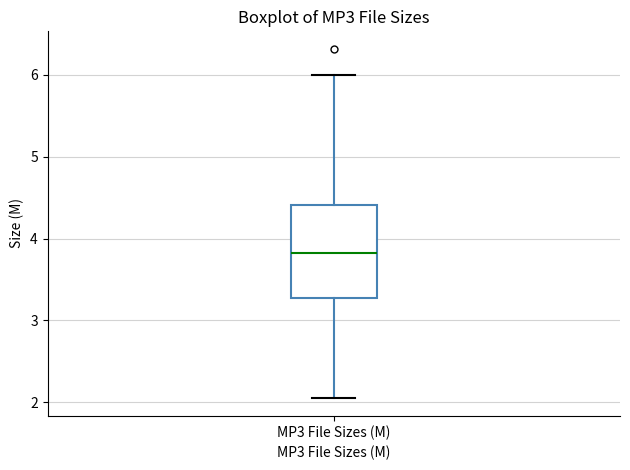

Where does the upper whisker of the box for MP3 File Sizes (M) end on the y-axis? The values are not printed on the chart, so give them approximately, as read against the axis.

6.0